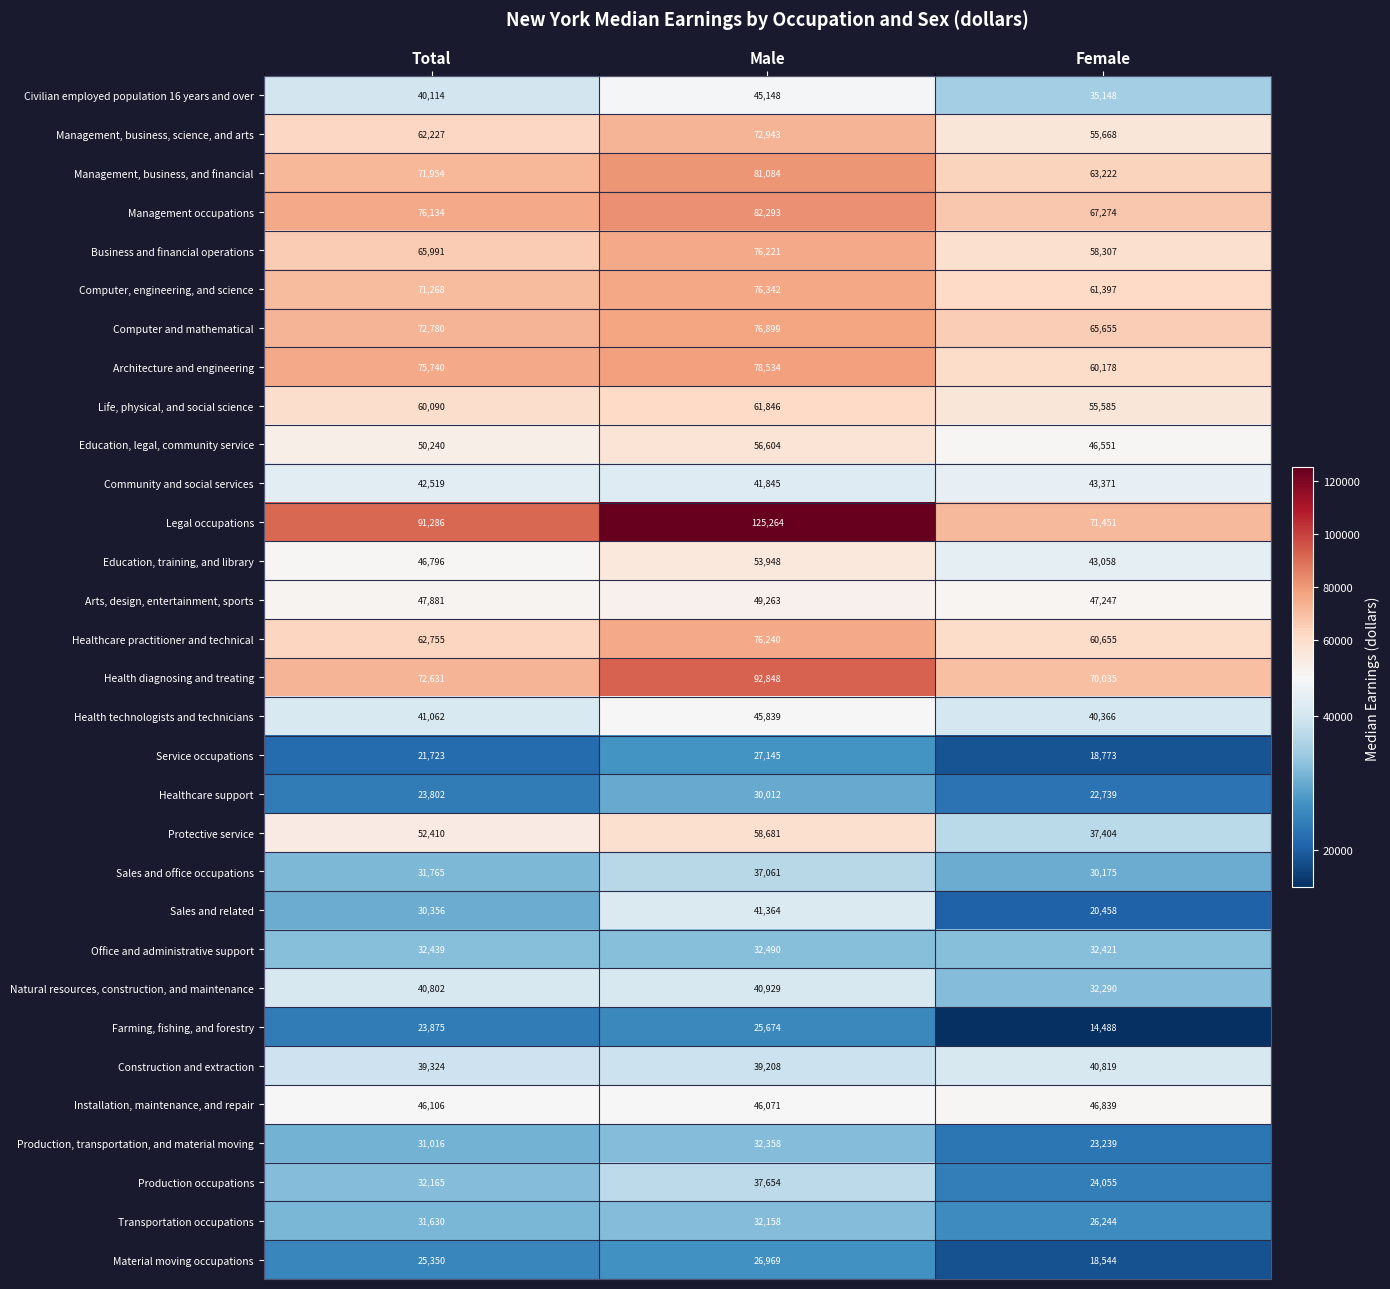

At which label is Computer, engineering, and science closest to 68869?

Total